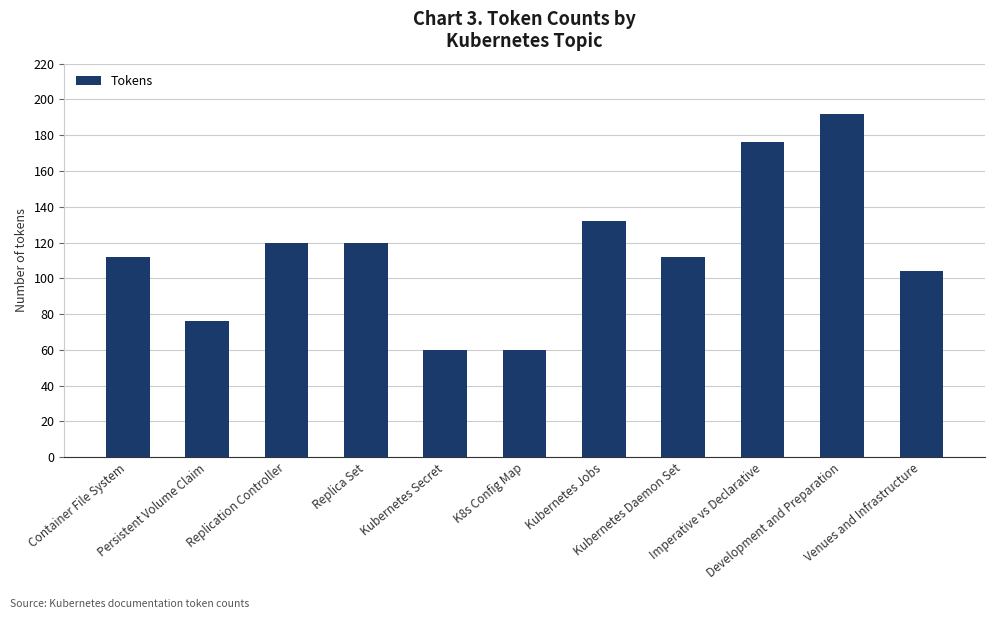

The chart shows a value of 60 at Kubernetes Secret. True or false?

True